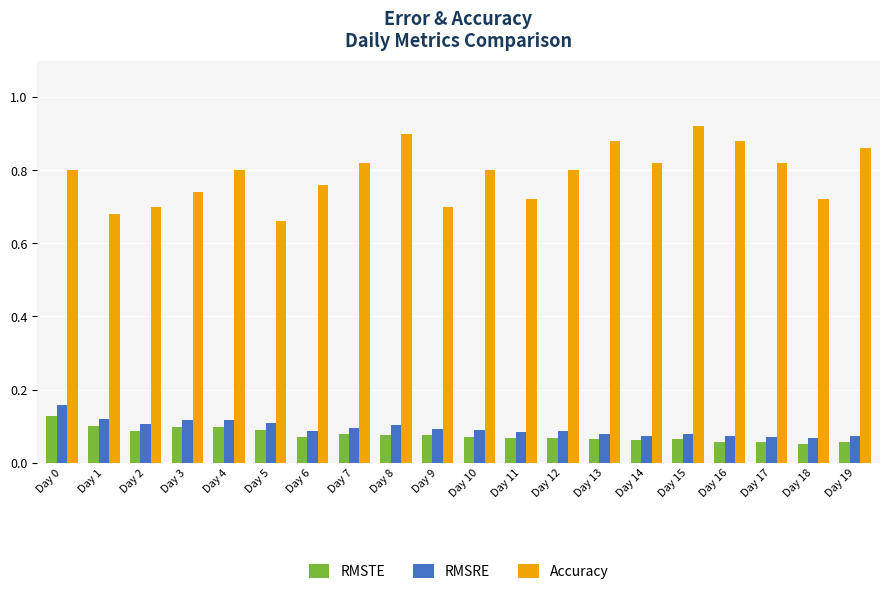

True or false: Accuracy has a value of 0.7 at Day 3.

True